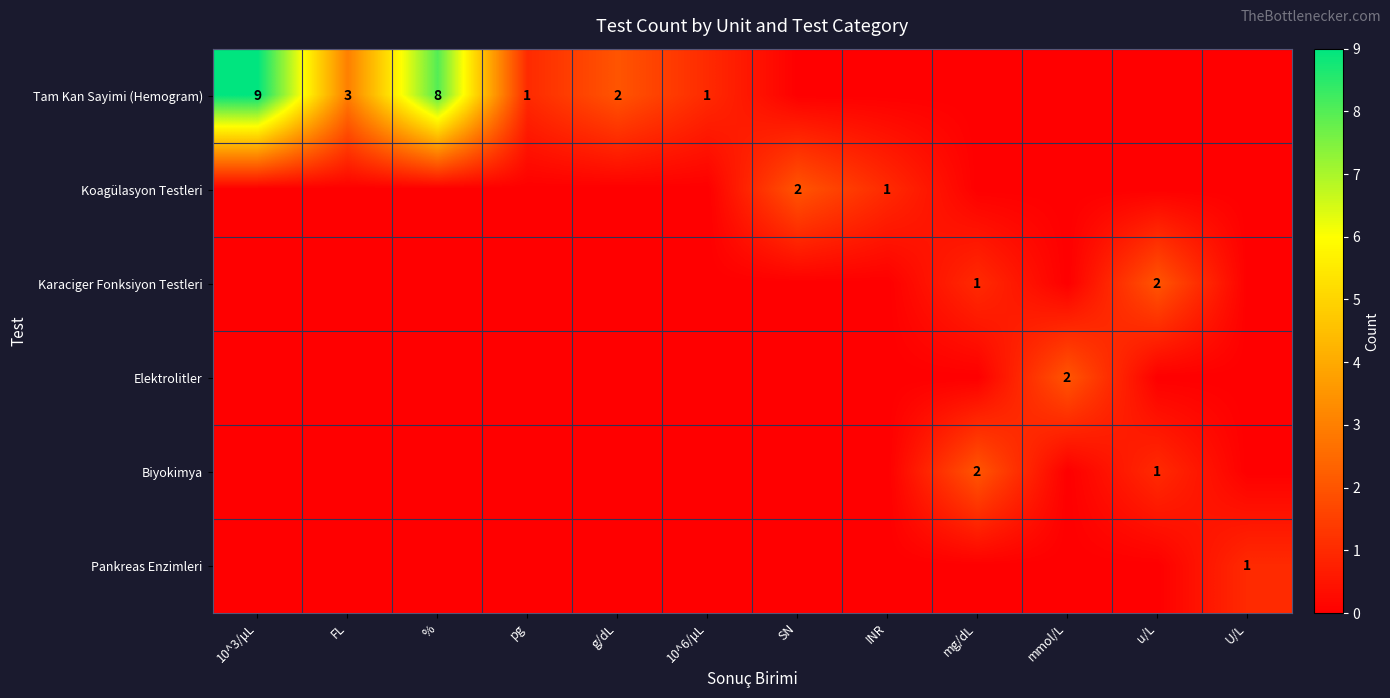

The Koagülasyon Testleri series shows 1 at SN. True or false?

False